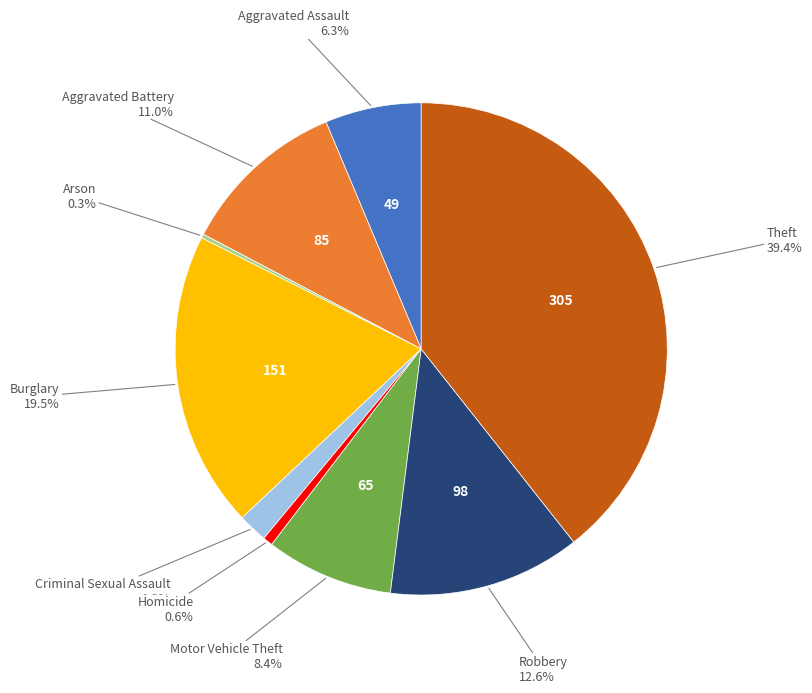

Is there any slice that represents more than half of the pie?

No